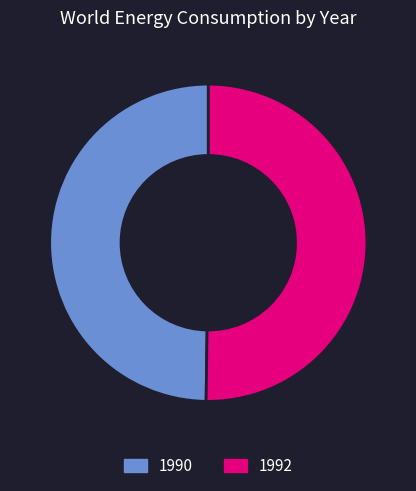

Count the number of slices in the pie.

2